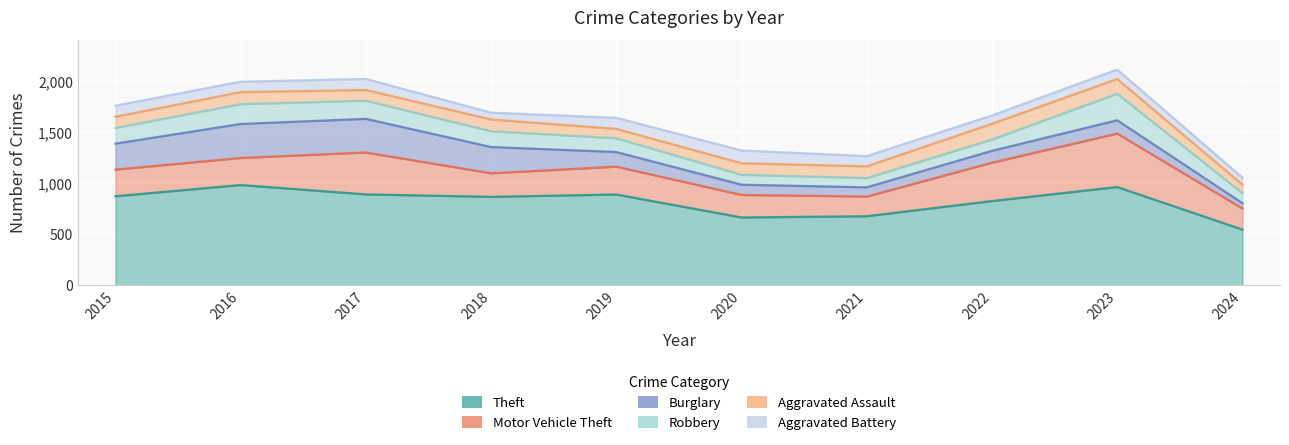

What is the spread (max minus min) of values at 2023?

872